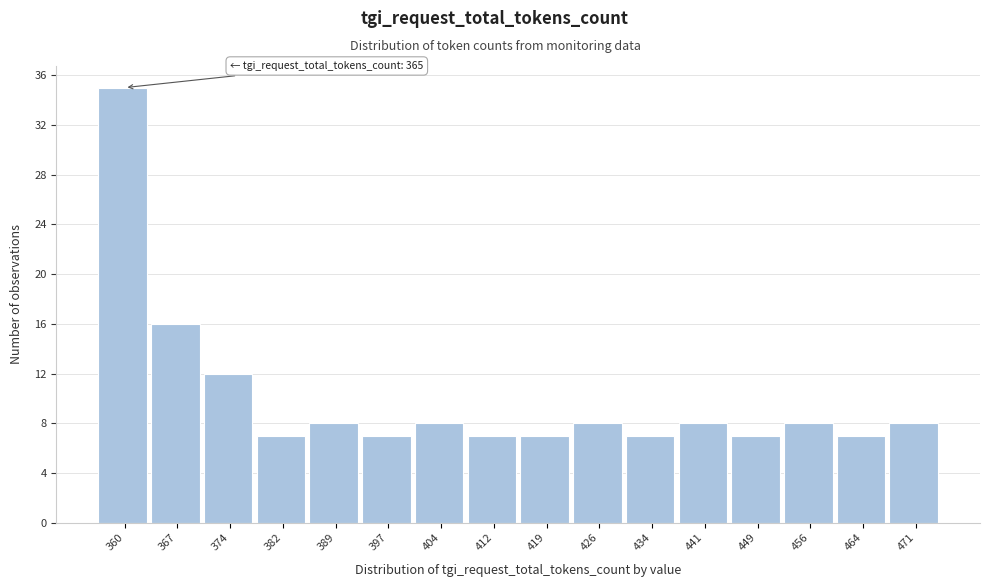

Reading left to right, transcribe all the data shown in this chart.

35	16	12	7	8	7	8	7	7	8	7	8	7	8	7	8